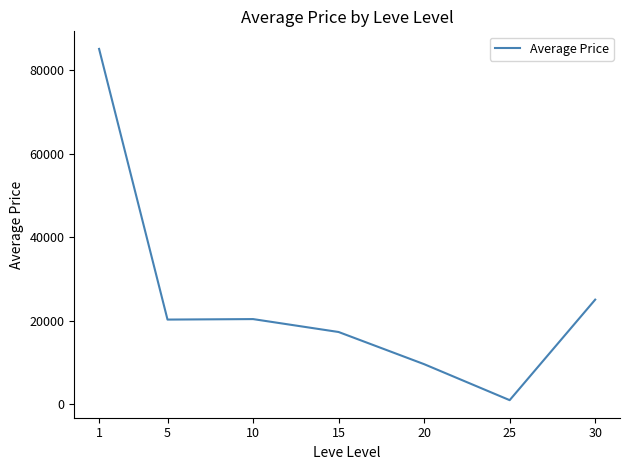

What is the sum of all values?

178797.6